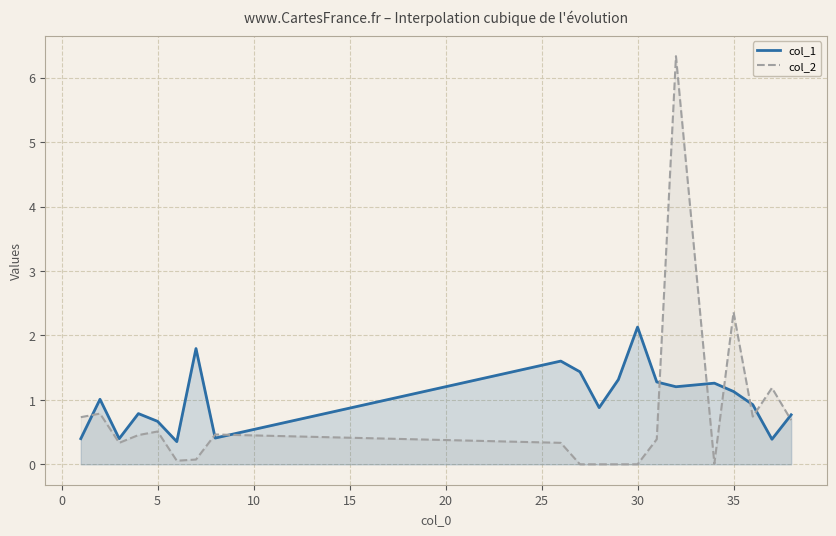

At 5, list the series in order from smallest to largest.

col_2, col_1